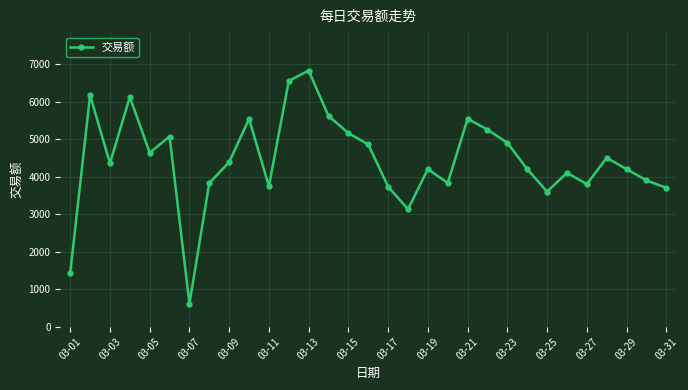

What is the sum of all values?

137485.5